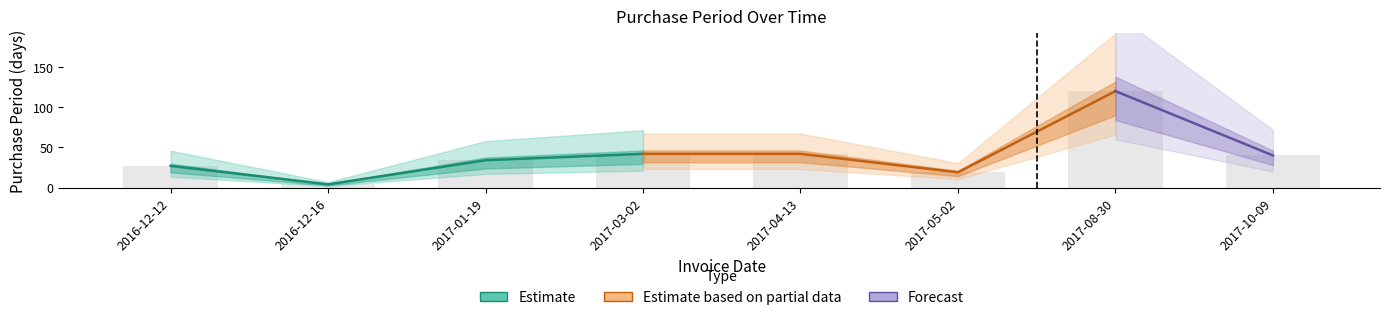

Reading left to right, transcribe all the data shown in this chart.

2016-12-12=27	2016-12-16=4	2017-01-19=34	2017-03-02=42	2017-04-13=42	2017-05-02=19	2017-08-30=120	2017-10-09=40